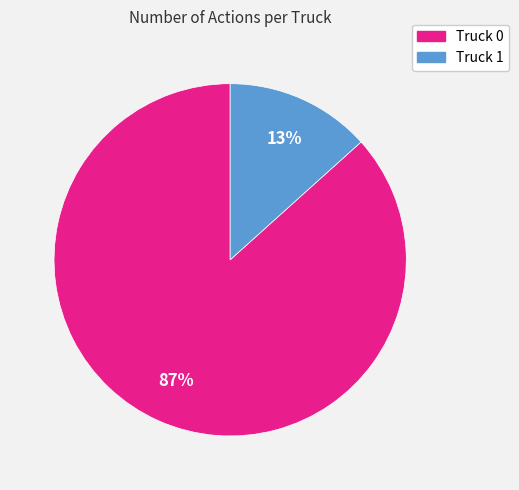

What is the smallest slice in the pie chart?

Truck 1